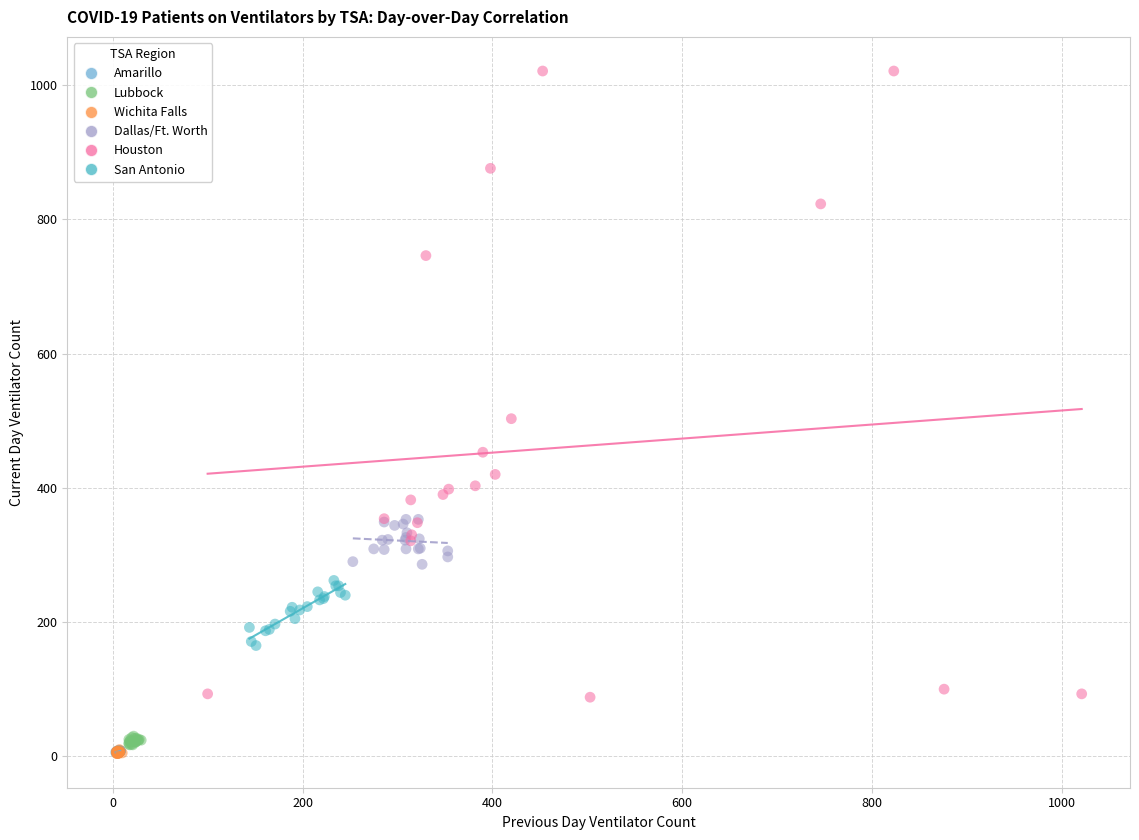

Which series contains the highest Y value?

Houston